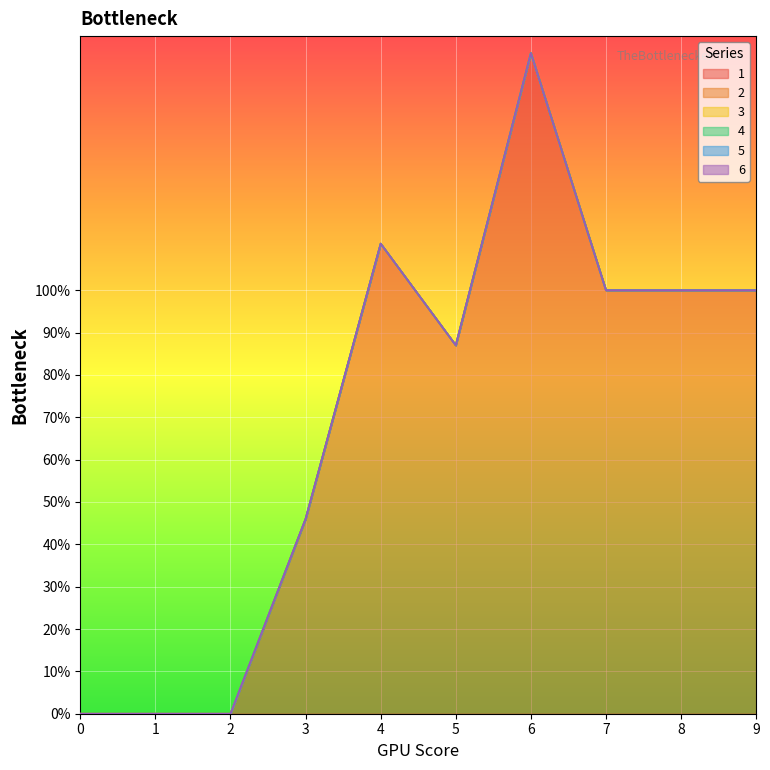

Reading left to right, extract all data points from this chart.

1: 0	0	0	46	111	87	156	100	100	100
2: 0	0	0	0	0	0	0	0	0	0
3: 0	0	0	0	0	0	0	0	0	0
4: 0	0	0	0	0	0	0	0	0	0
5: 0	0	0	0	0	0	0	0	0	0
6: 0	0	0	0	0	0	0	0	0	0